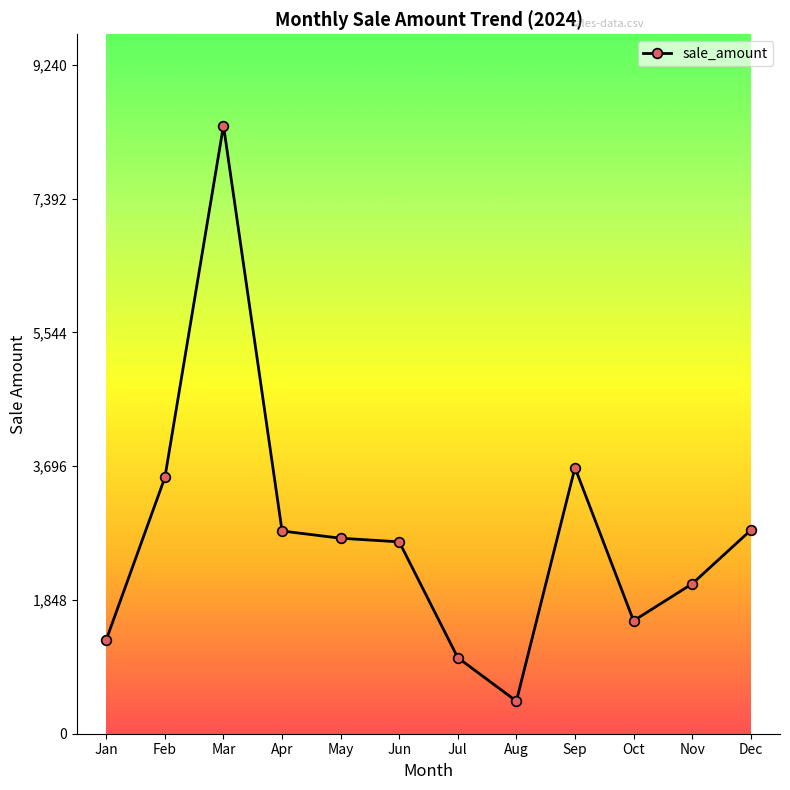

Which has a higher value, Aug or Jul?

Jul